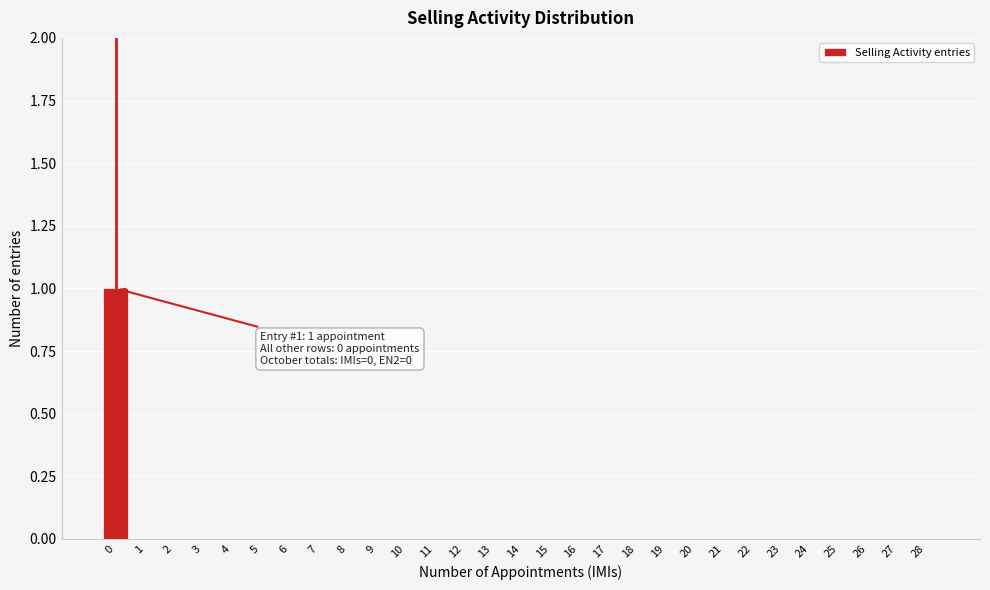

Reading left to right, extract all data points from this chart.

0=1	1=0	2=0	3=0	4=0	5=0	6=0	7=0	8=0	9=0	10=0	11=0	12=0	13=0	14=0	15=0	16=0	17=0	18=0	19=0	20=0	21=0	22=0	23=0	24=0	25=0	26=0	27=0	28=0